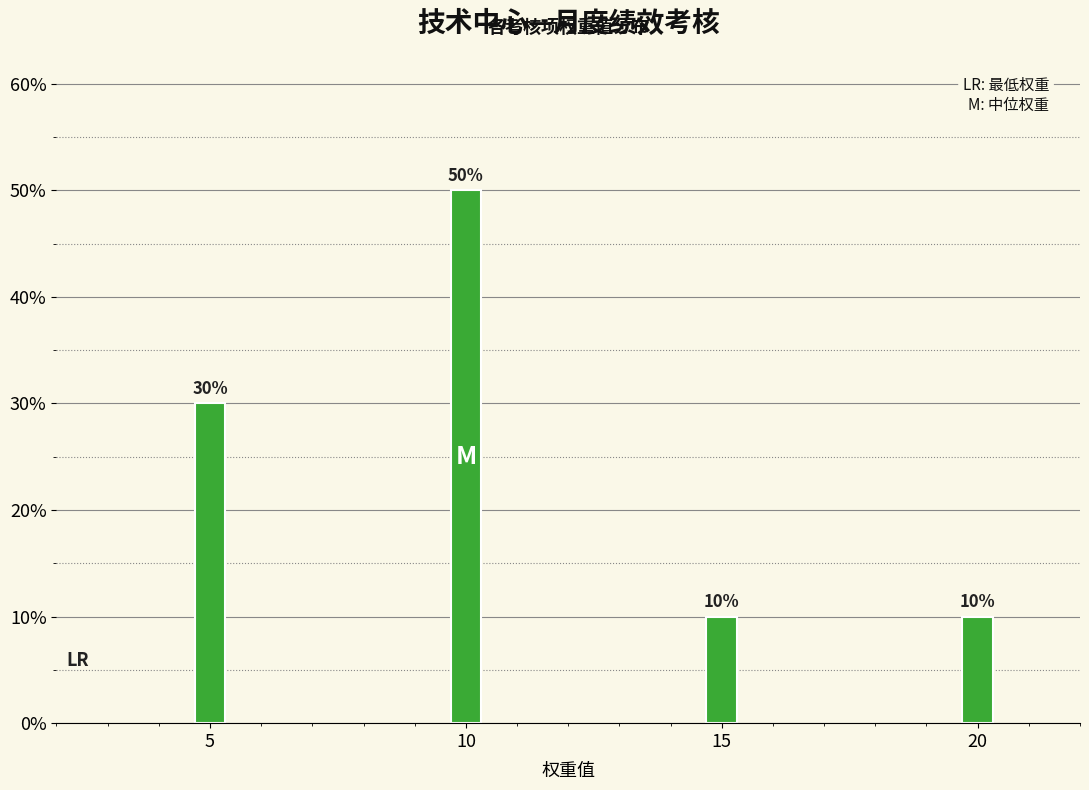

Reading left to right, transcribe all the data shown in this chart.

5=30	10=50	15=10	20=10